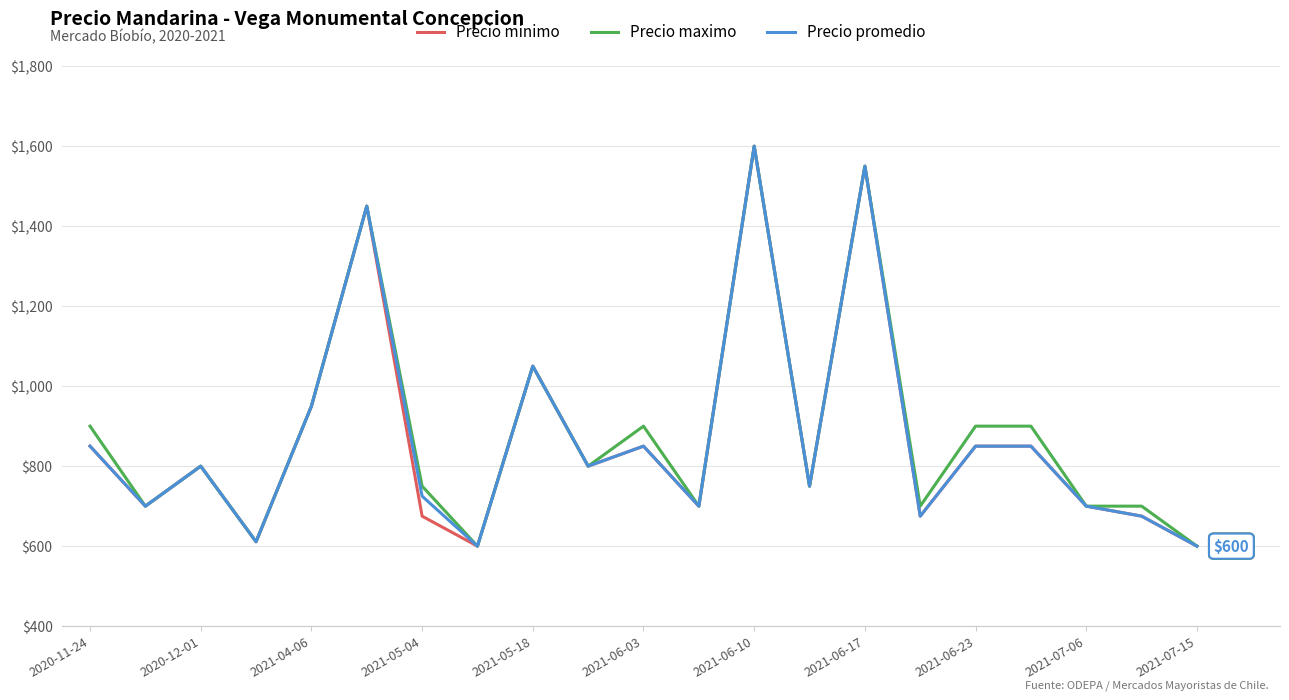

What is the highest value of the Precio promedio series?

1600